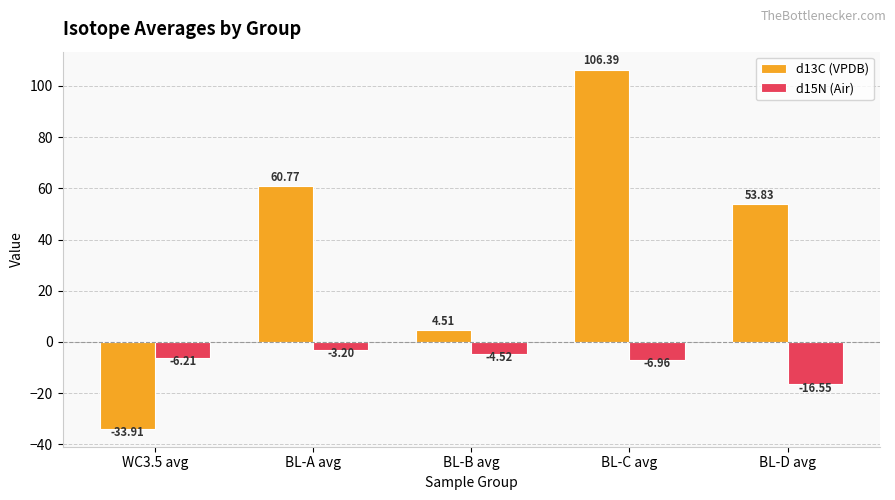

Where does the d13C (VPDB) series first go above 53?

BL-A avg